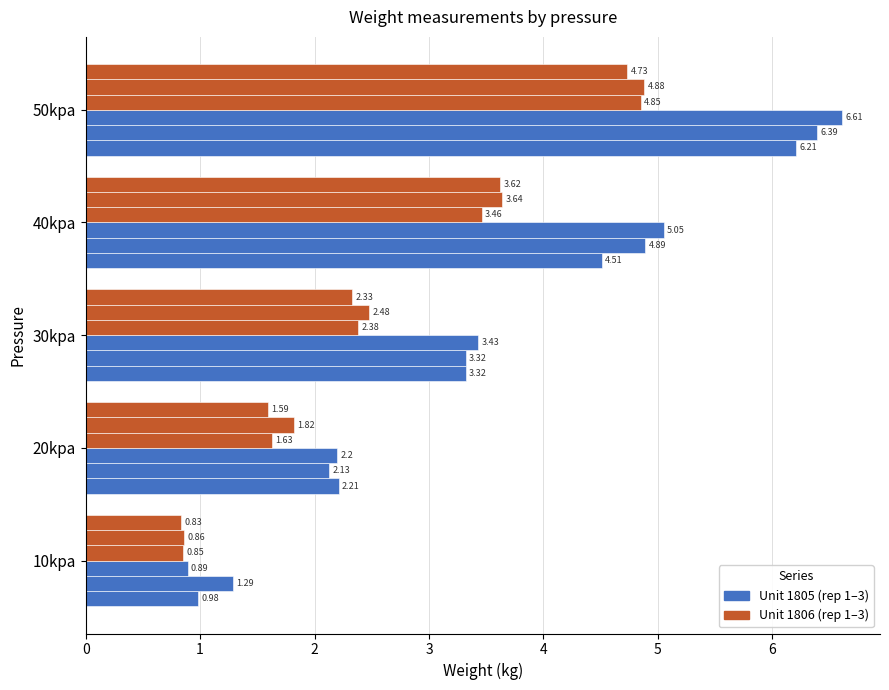

True or false: Weight_un1806.1 has a value of 1.4 at 10kpa.

False